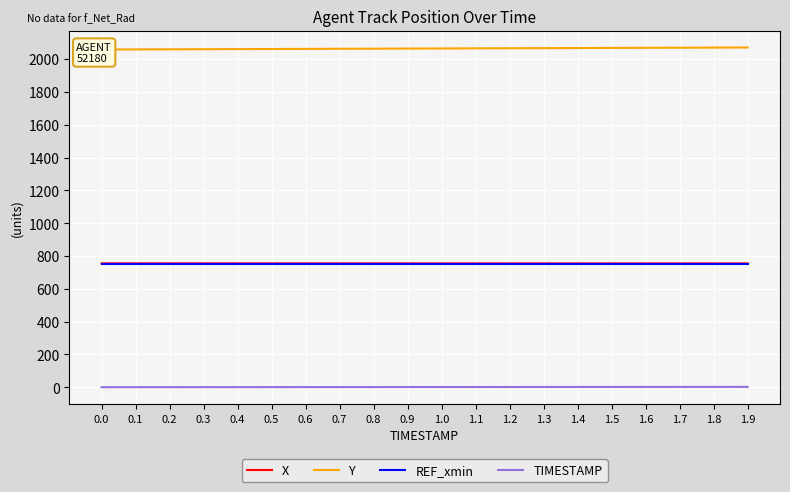

True or false: REF_xmin and TIMESTAMP cross at least once.

False